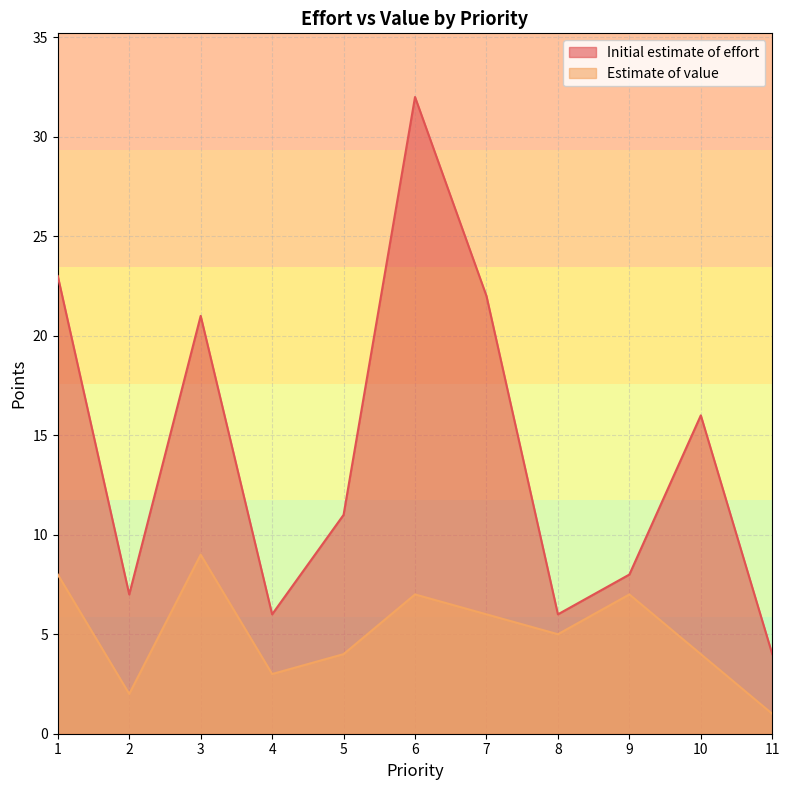

What are all the series names shown in the legend?

Initial estimate of effort, Estimate of value